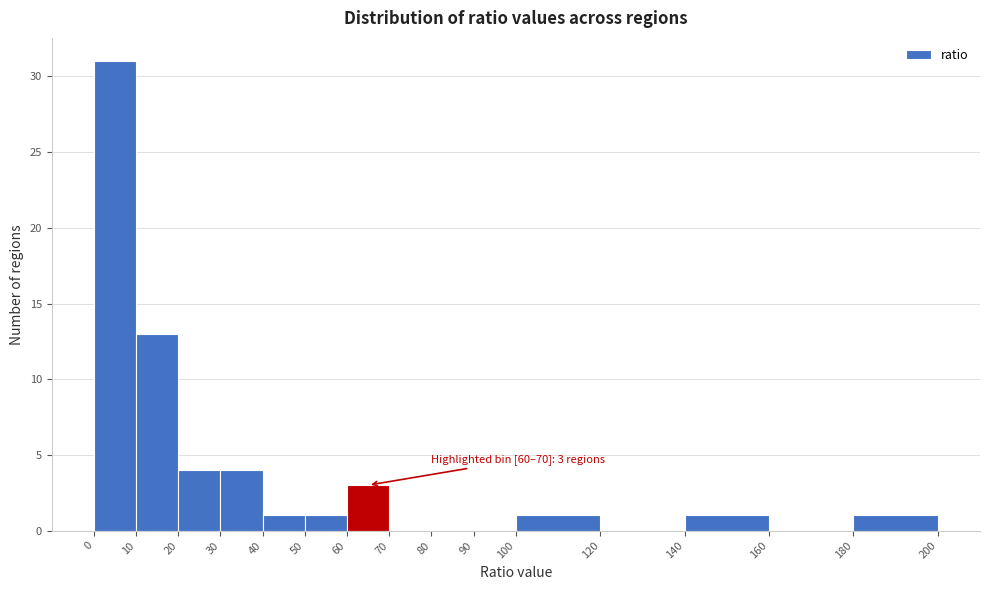

Over which range of the x-axis is the bar tallest?

0 to 10